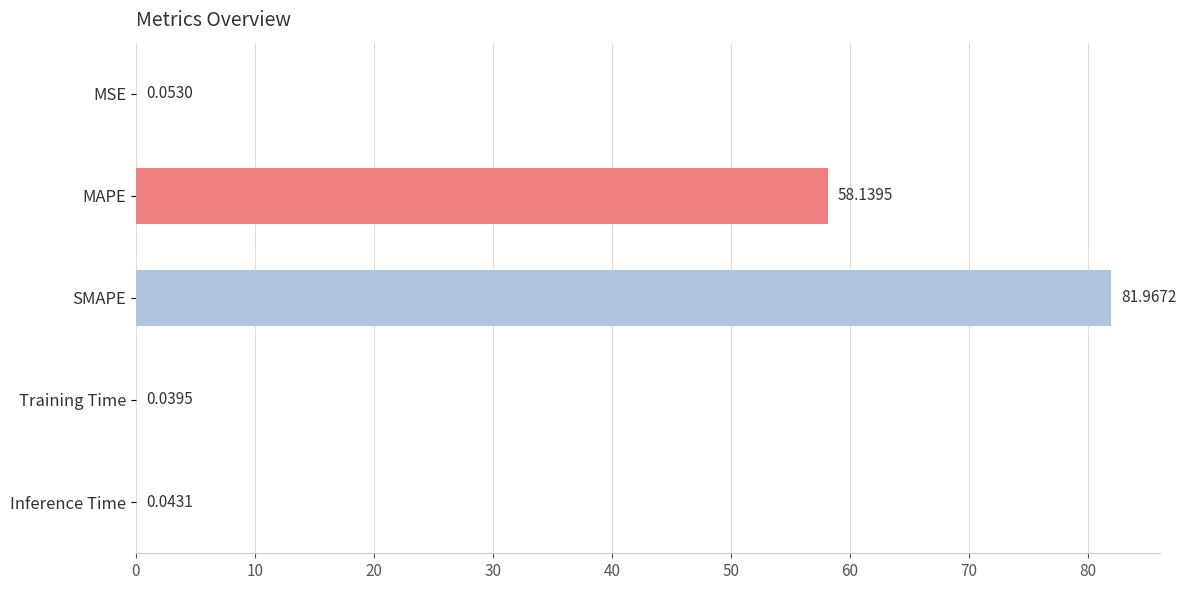

Between MSE and Inference Time, which is larger?

MSE